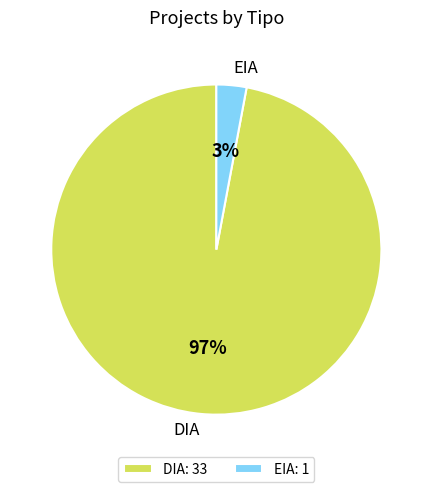

How many slices are in this pie chart?

2